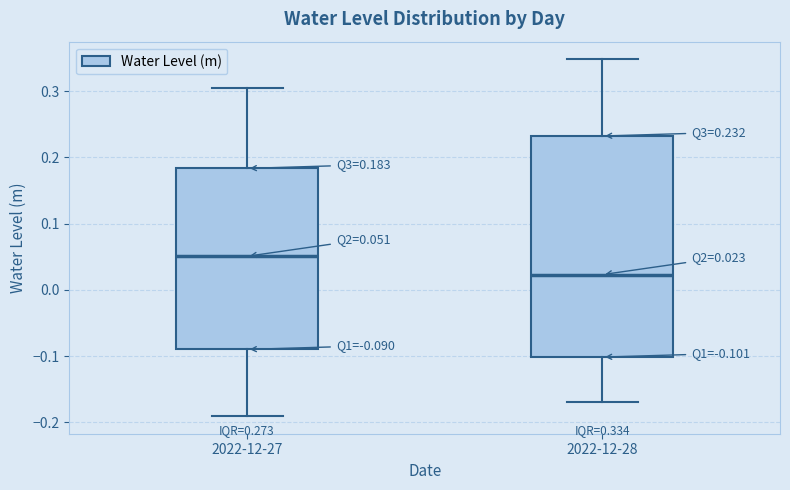

Which box has the lowest median line?

2022-12-28